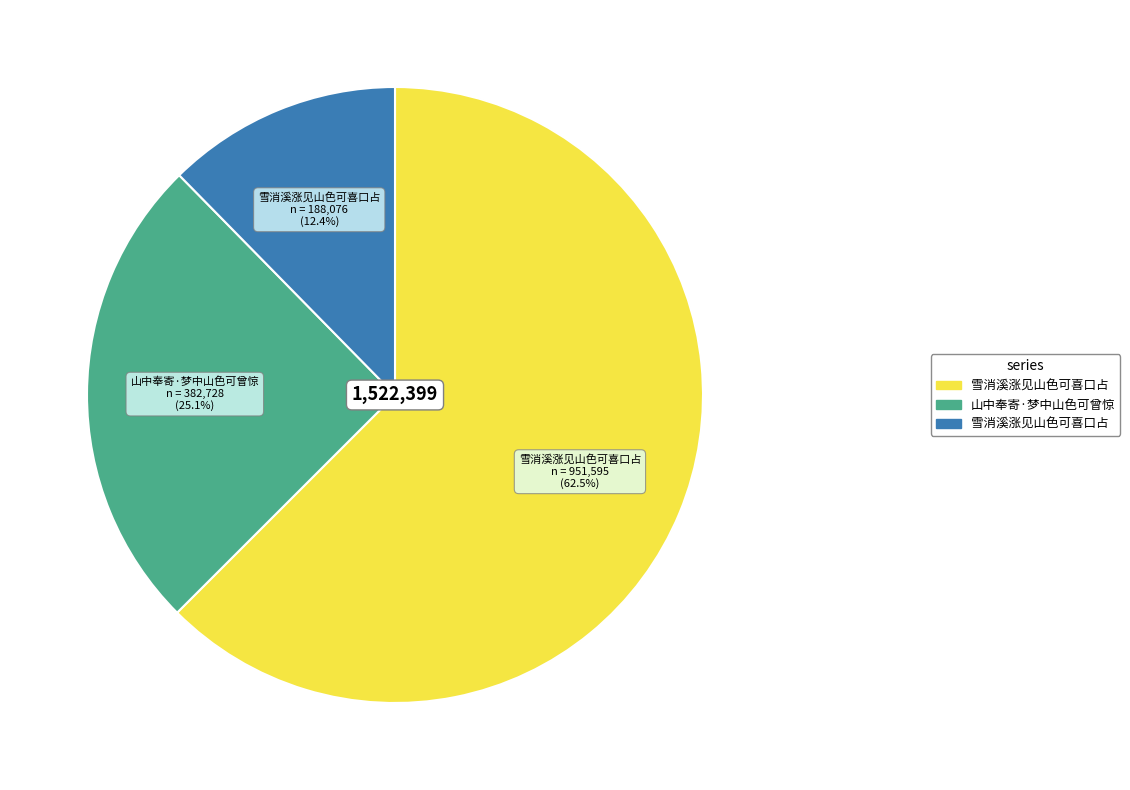

Is there a majority slice in this chart?

Yes